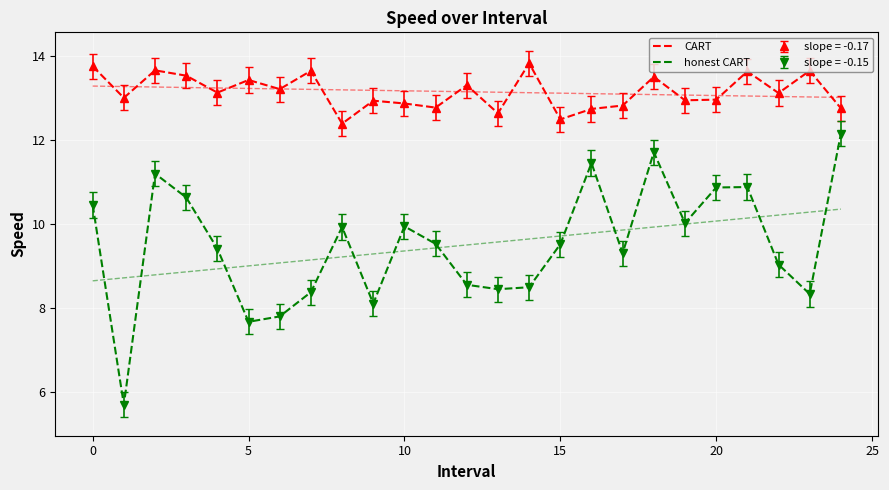

List the series in order of their peak value, lowest first.

honest CART, CART